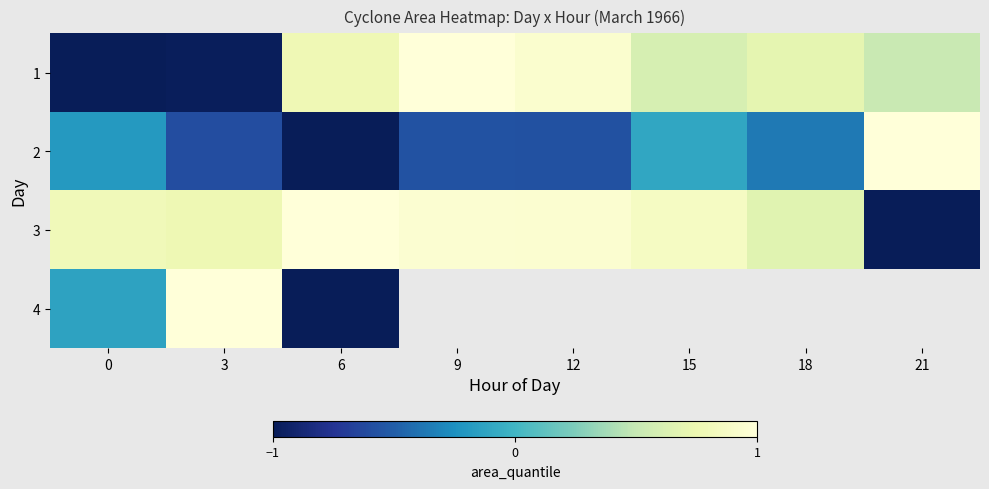

How many distinct data groups are displayed?

4